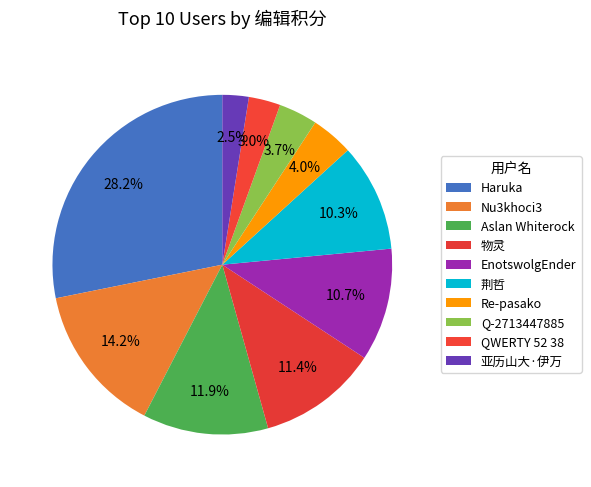

To the nearest percent, what percentage of the pie is QWERTY 52 38?

3%